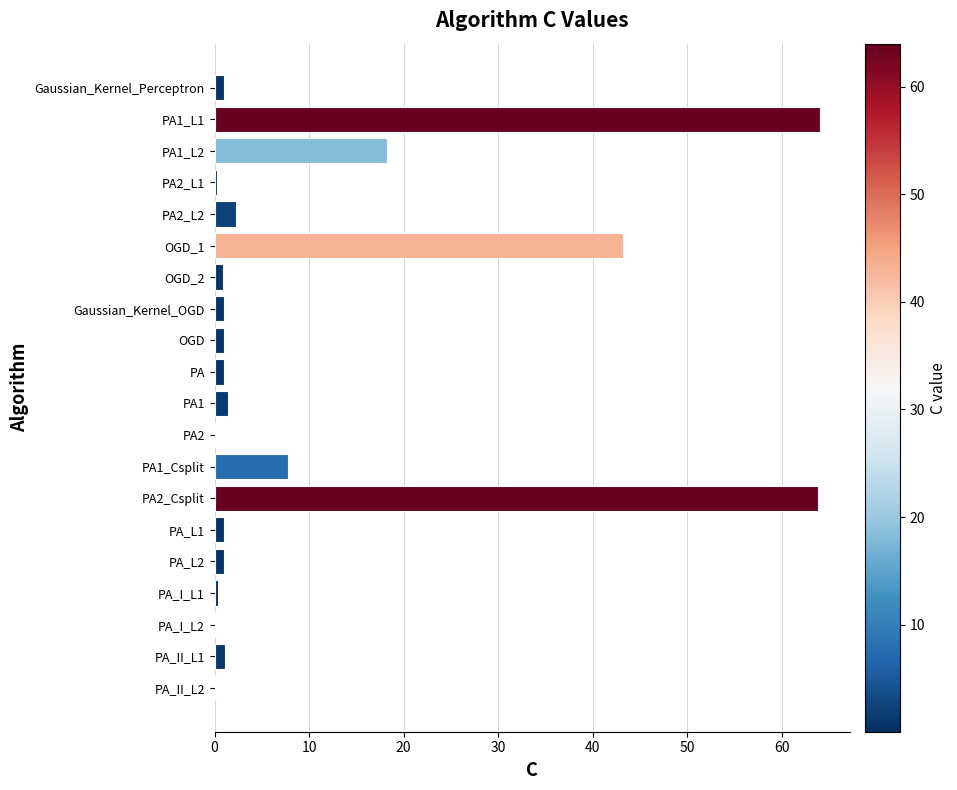

What is the maximum value shown in the chart?

64.0